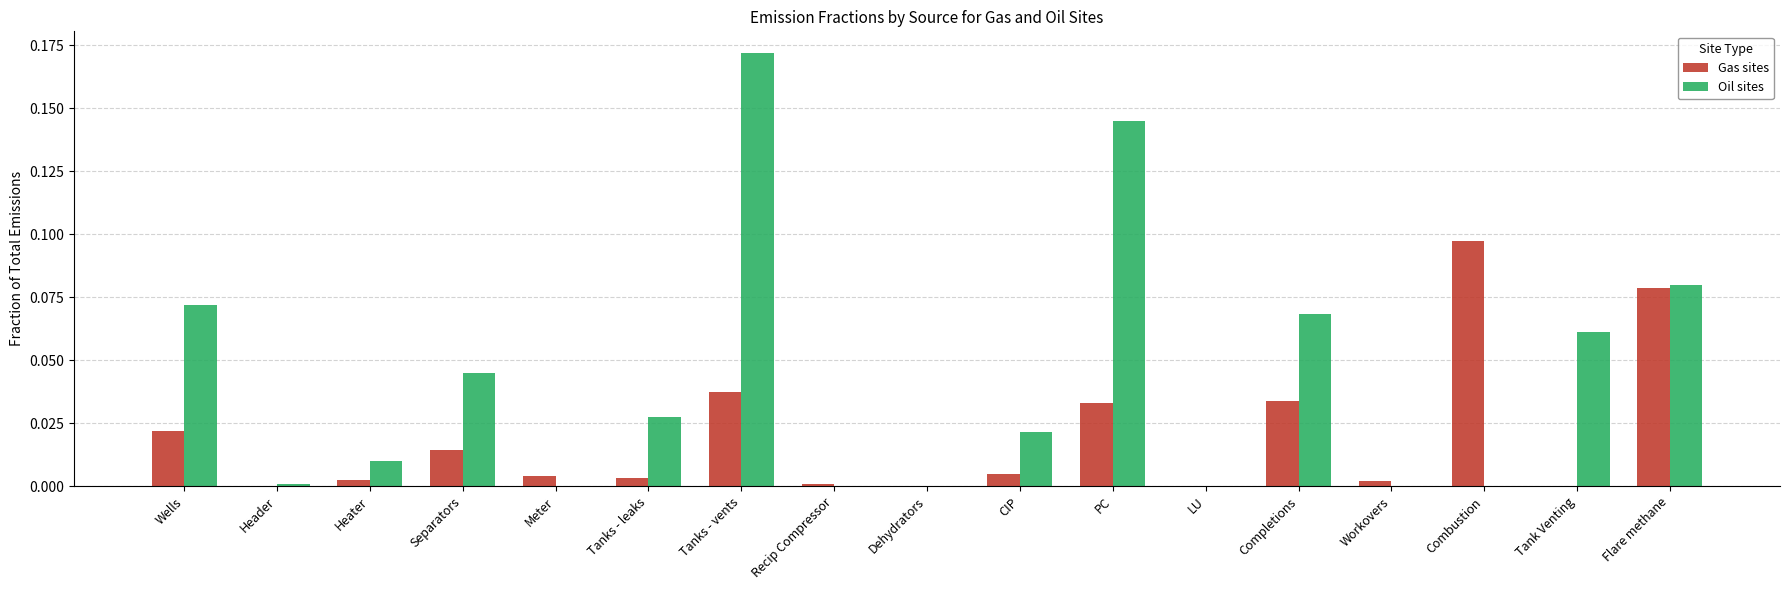

Is it true that Gas sites equals 0.1 at PC?

False